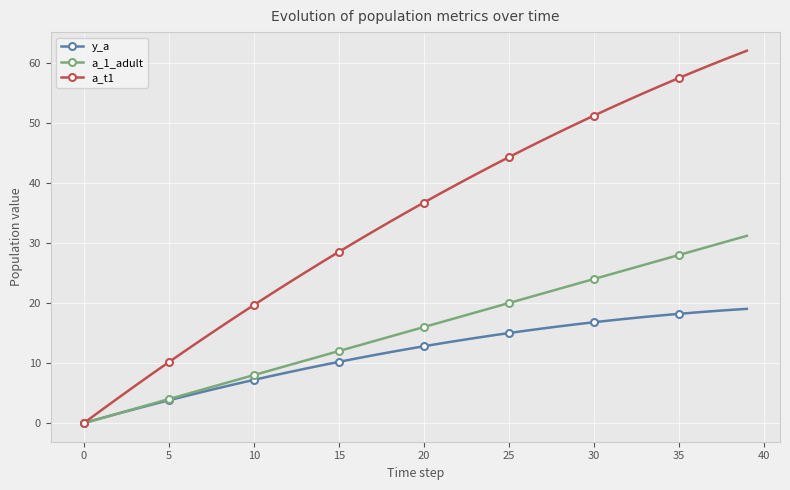

How many data points in a_t1 are less than 36?

20